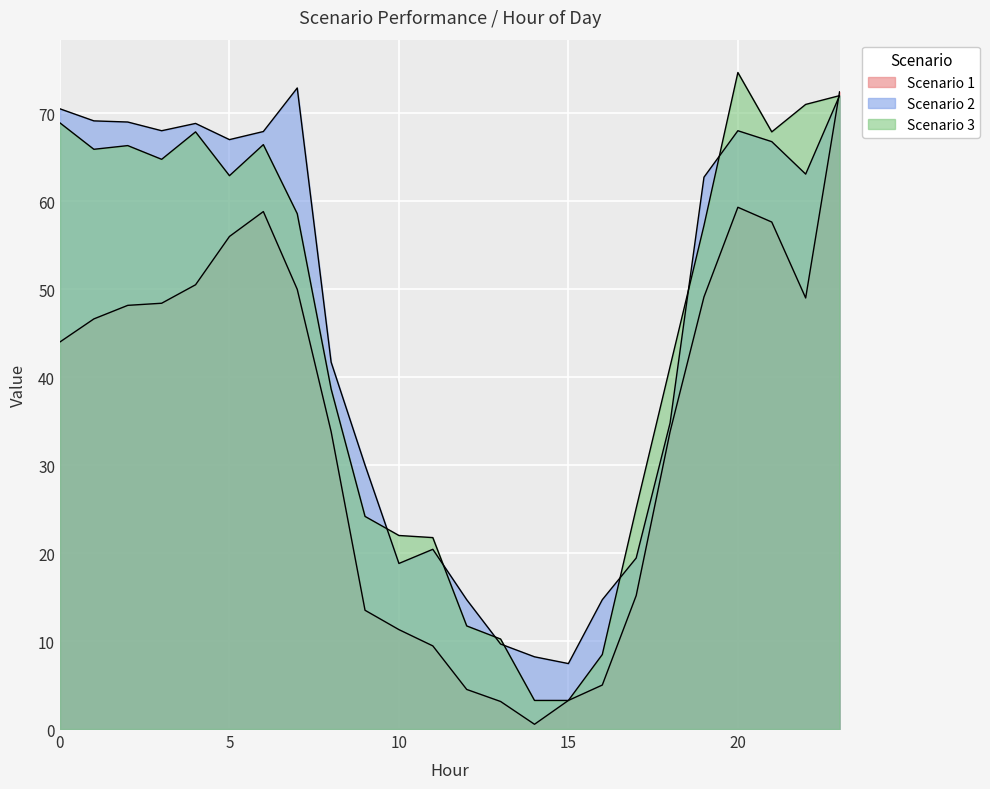

Which series has the largest range (max minus min)?

Scenario 1